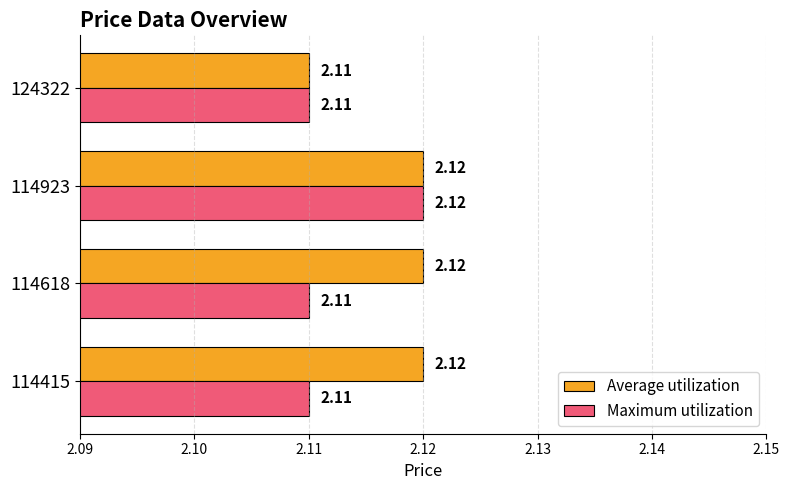

What are all the series names shown in the legend?

Average utilization, Maximum utilization